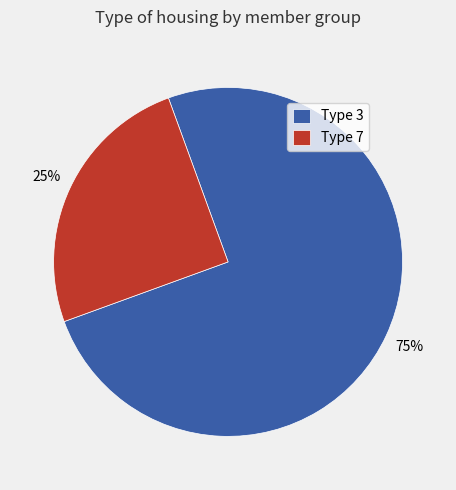

Which category has the smallest portion of the pie?

Type 7